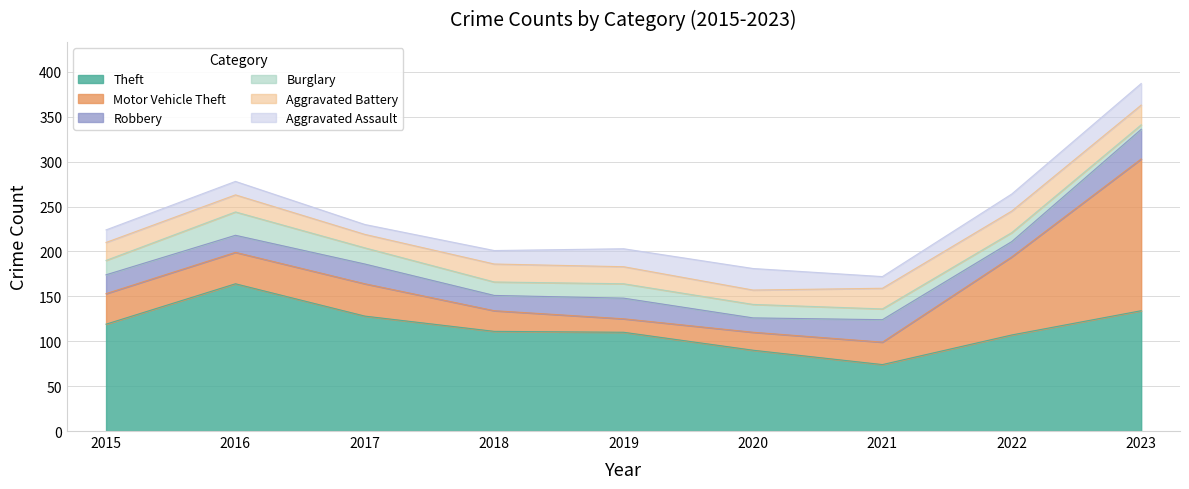

Which series has the widest spread of values?

Motor Vehicle Theft